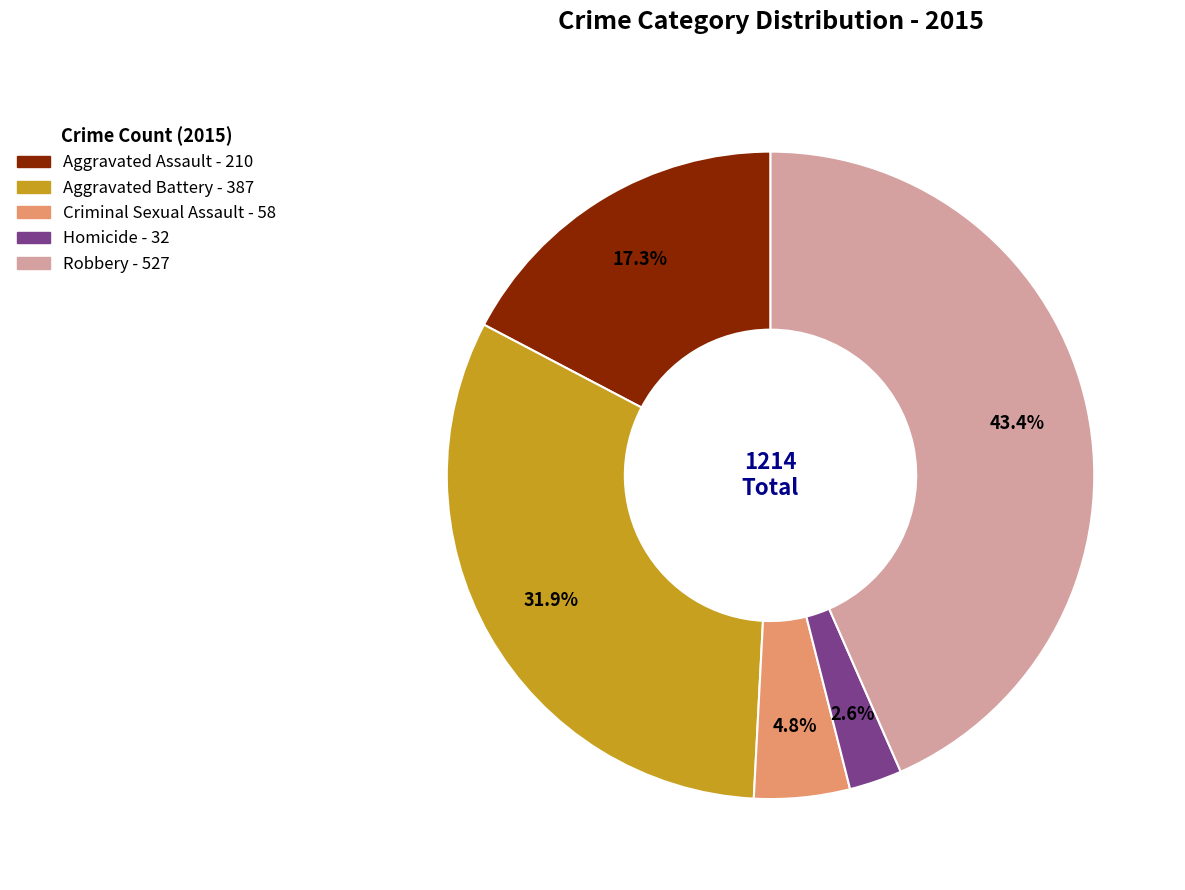

Does Criminal Sexual Assault represent more than half of the total?

No